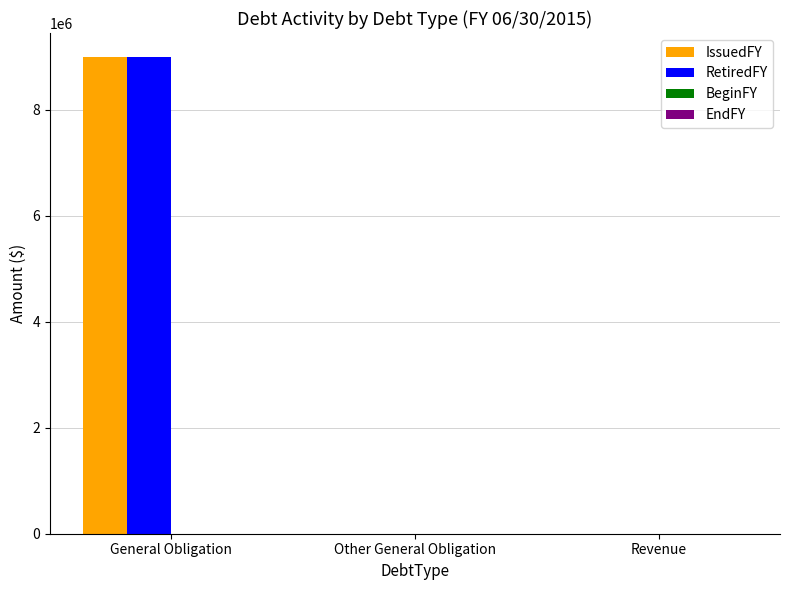

True or false: RetiredFY has a value of 2992483 at Other General Obligation.

False